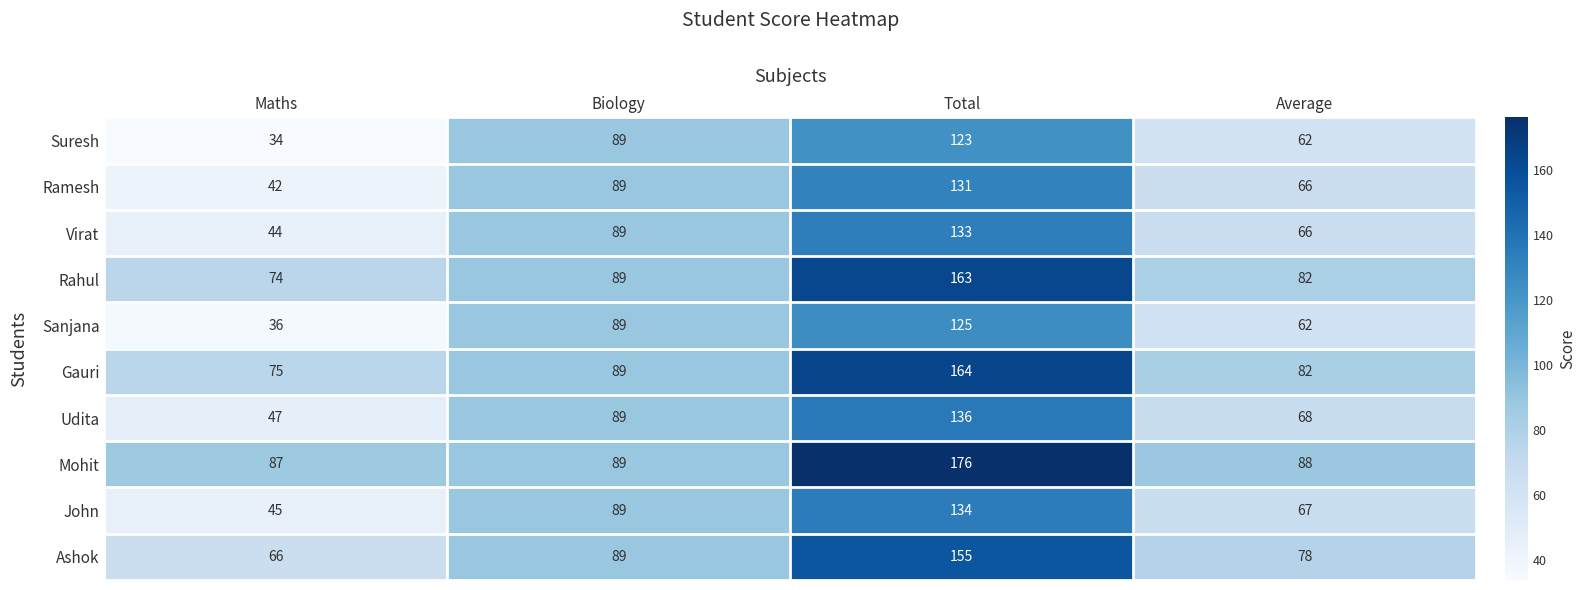

Which series changed the most between Maths and Biology?

Suresh